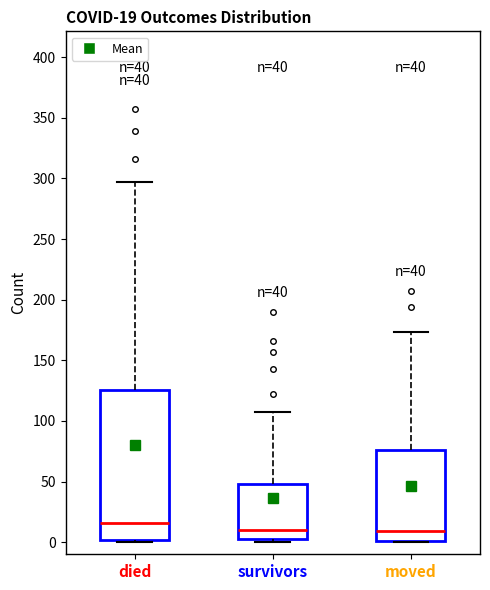

Which box is the tallest, from its lower edge to its upper edge?

died